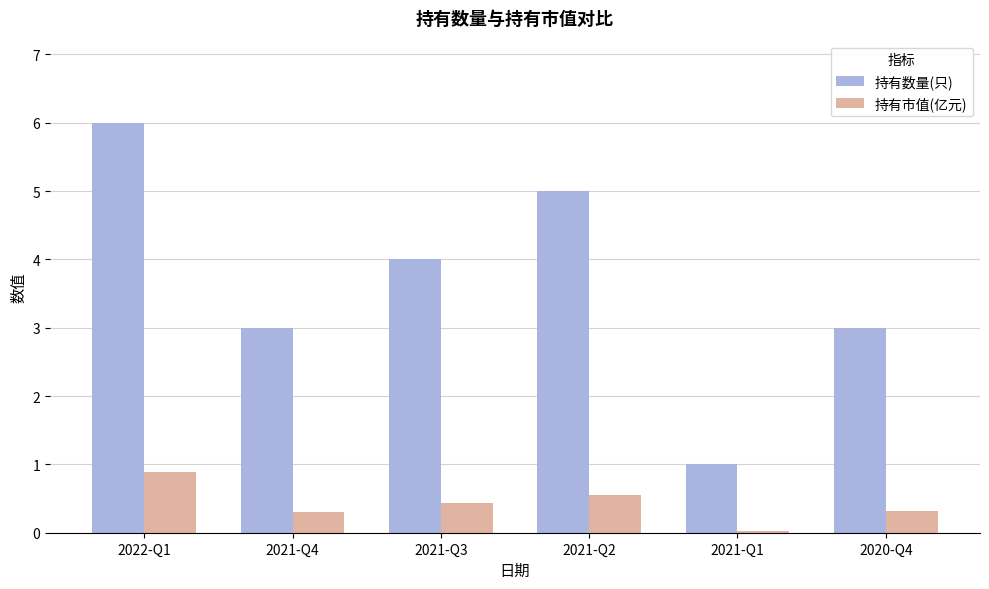

Is the value of 持有市值(亿元) at 2022-Q1 greater than the value of 持有数量(只) at 2021-Q3?

No